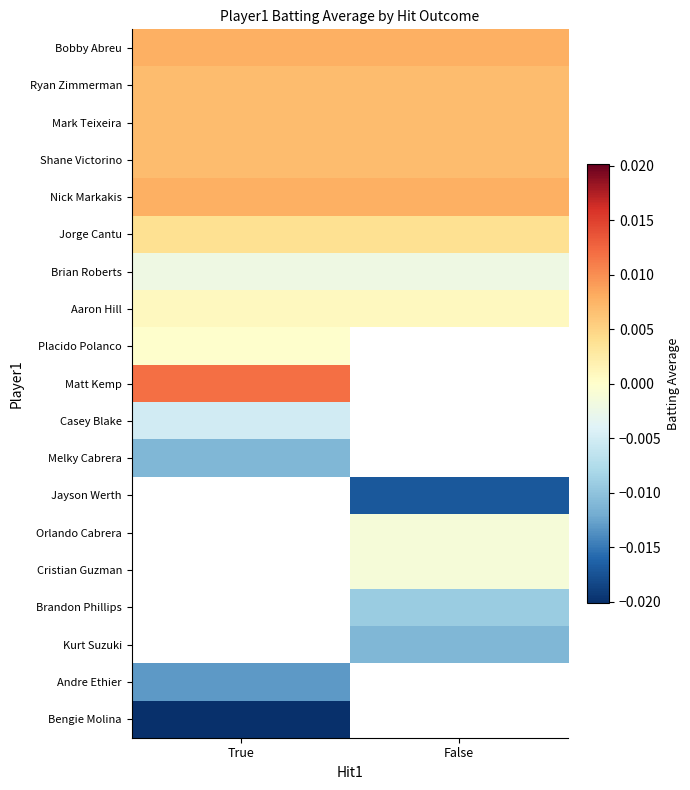

At how many categories does at least one series exceed 0?

2